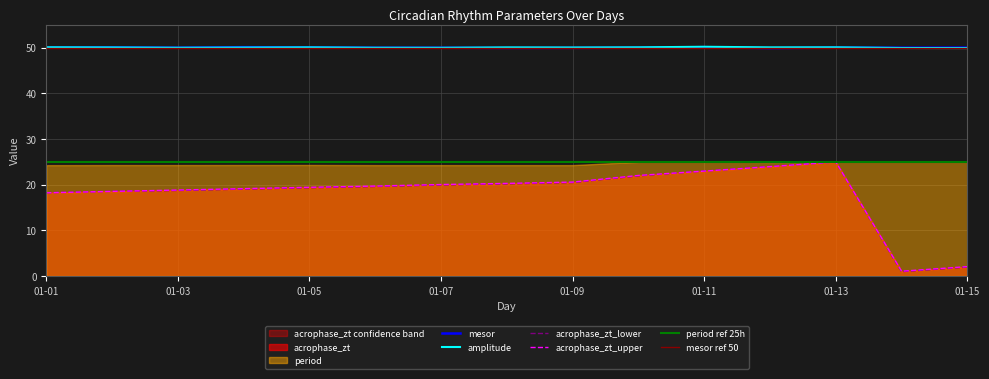

Is it true that mesor equals 32.6 at 01-05?

False